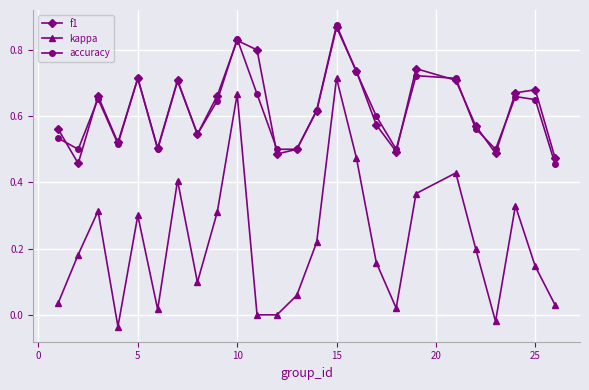

Which series has the widest spread of values?

kappa